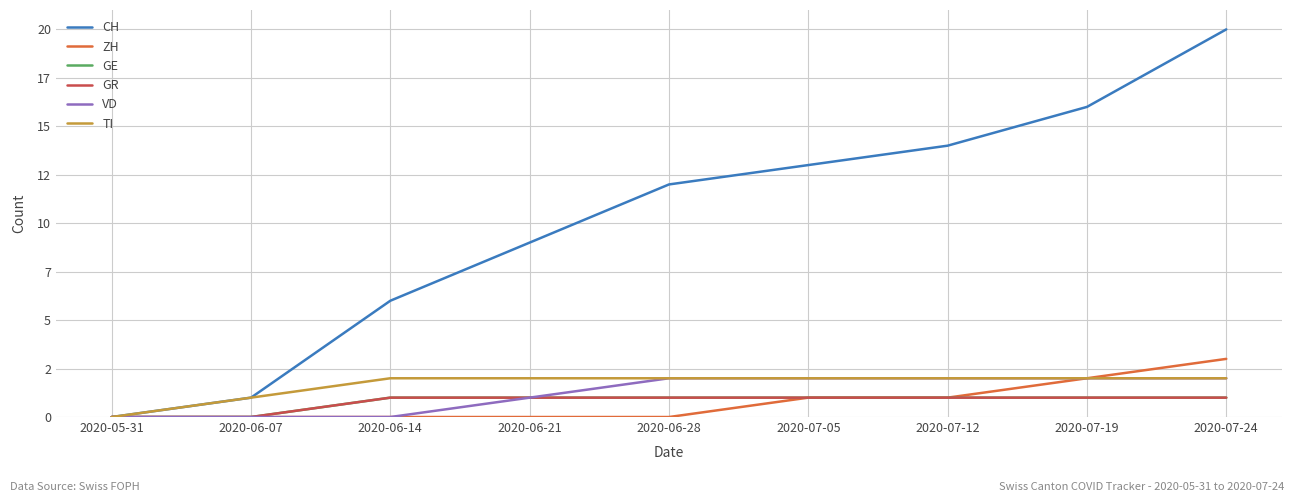

What is the label of the 9th point from the left?

2020-07-24